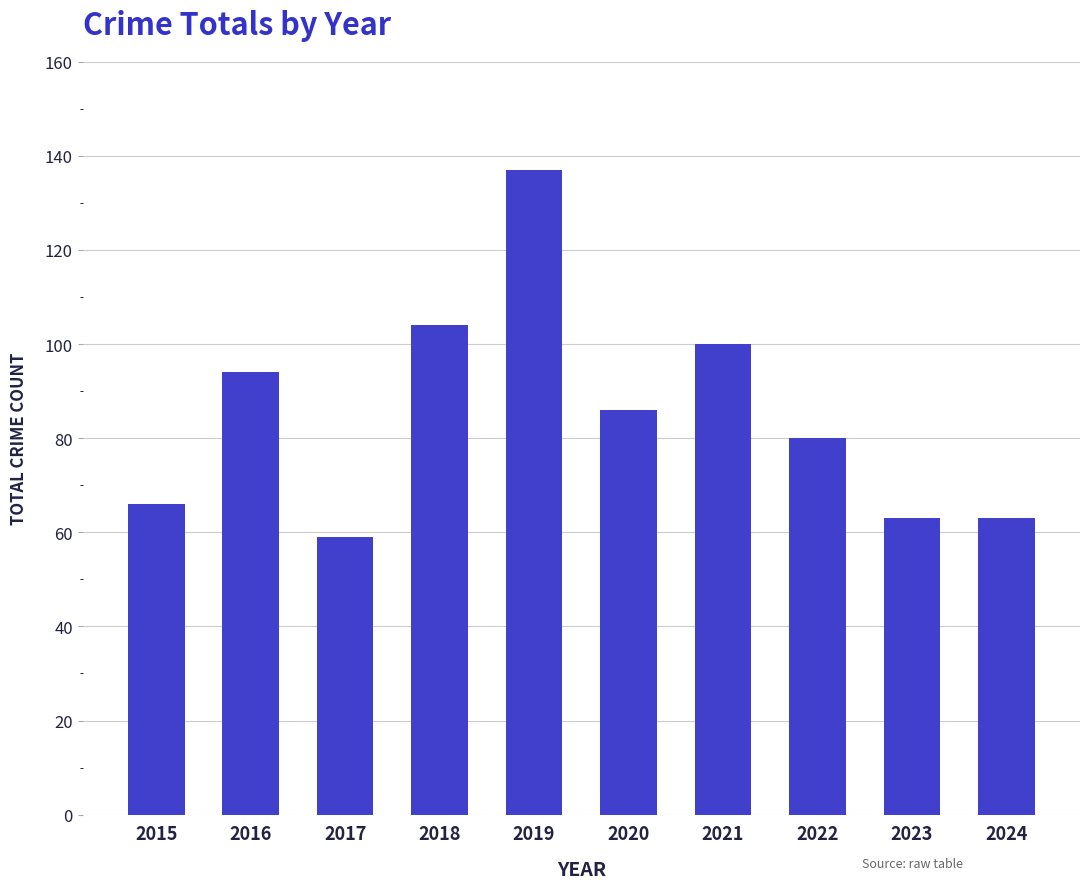

What is the value of the 8th bar from the left?

80